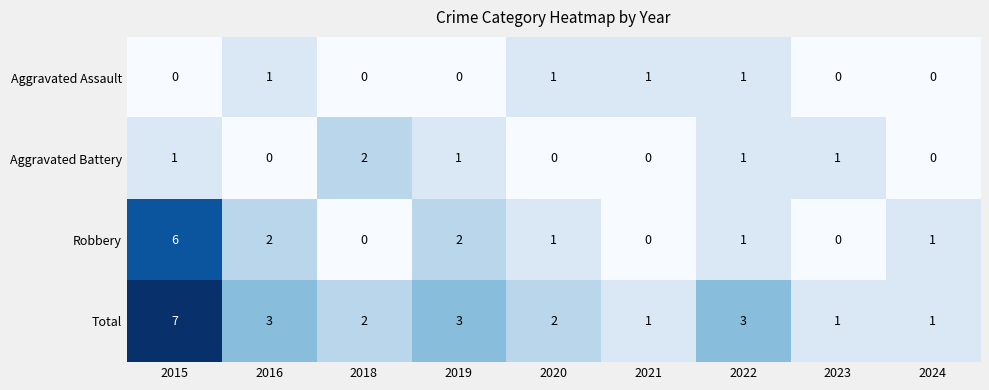

Between 2015 and 2022, which series saw the biggest shift?

Robbery